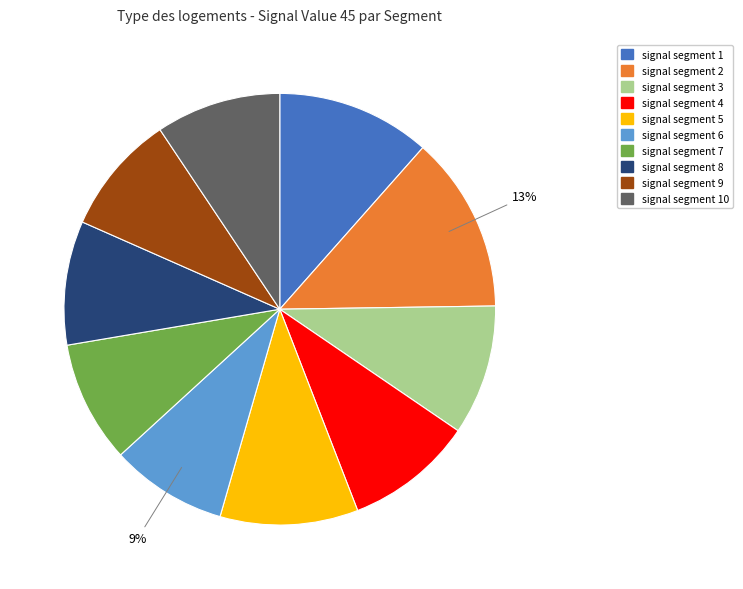

Is there any slice that represents more than half of the pie?

No